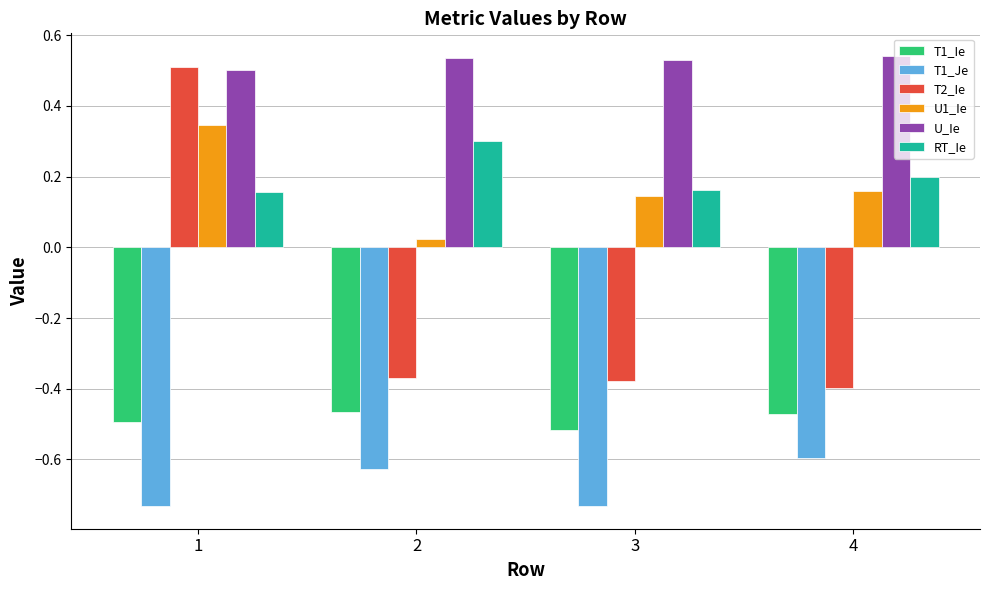

Between 2 and 4, which series saw the biggest shift?

U1_Ie